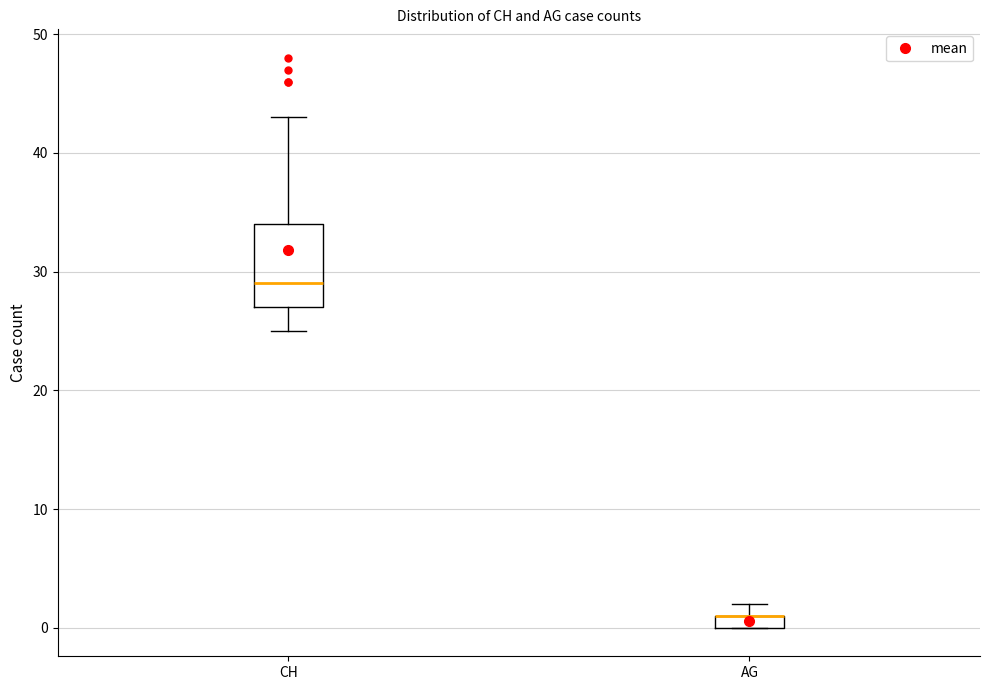

Comparing the boxes themselves (not the whiskers), which one is the tallest?

CH